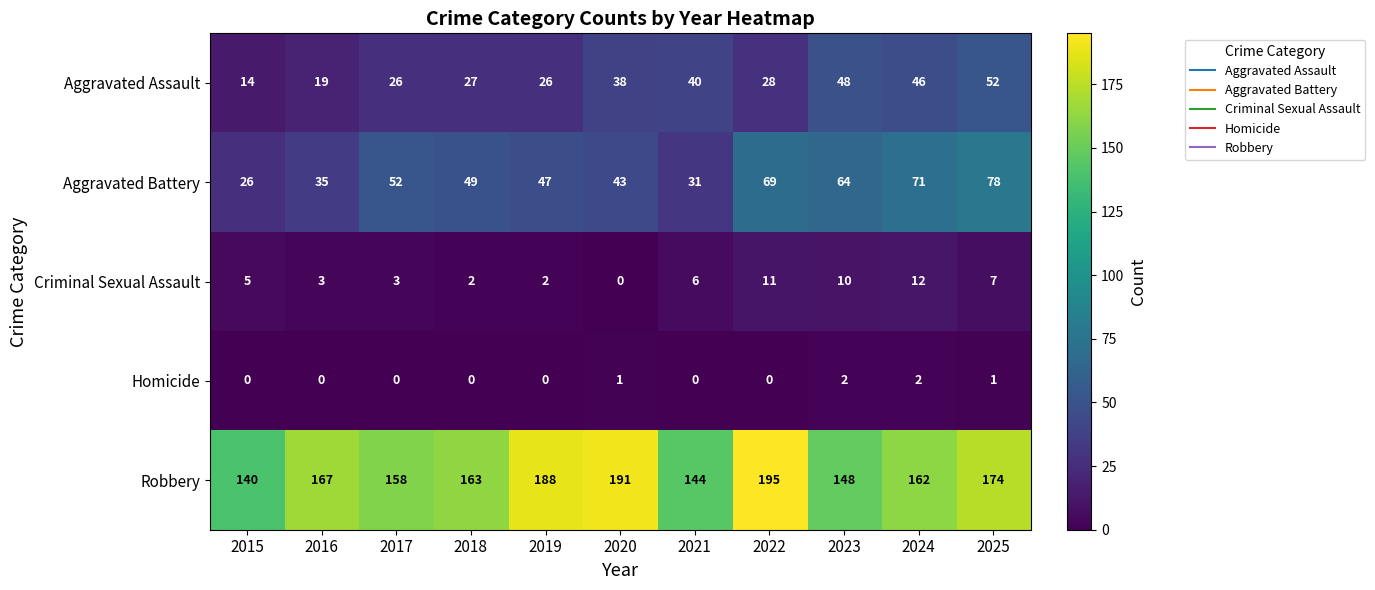

At 2018, list the series in order from largest to smallest.

Robbery, Aggravated Battery, Aggravated Assault, Criminal Sexual Assault, Homicide